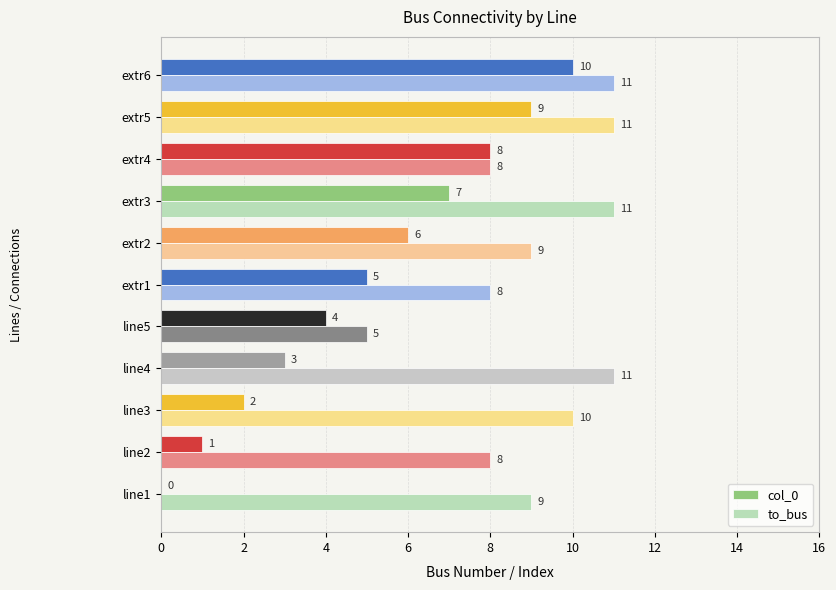

What is the highest value of the col_0 series?

10